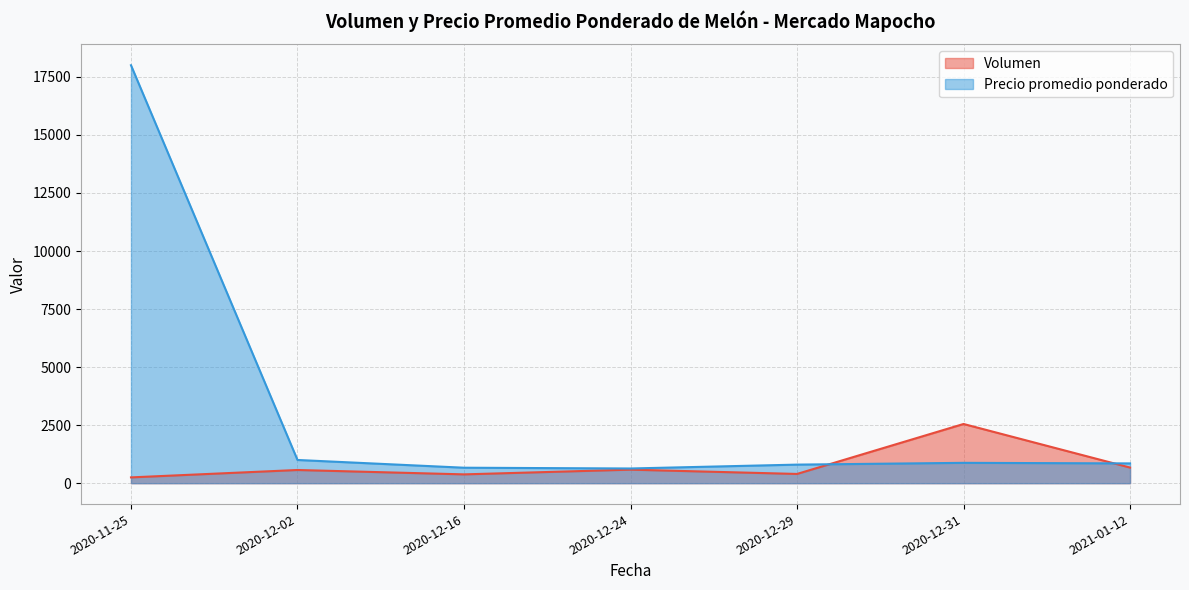

How many lines are shown in the chart?

2